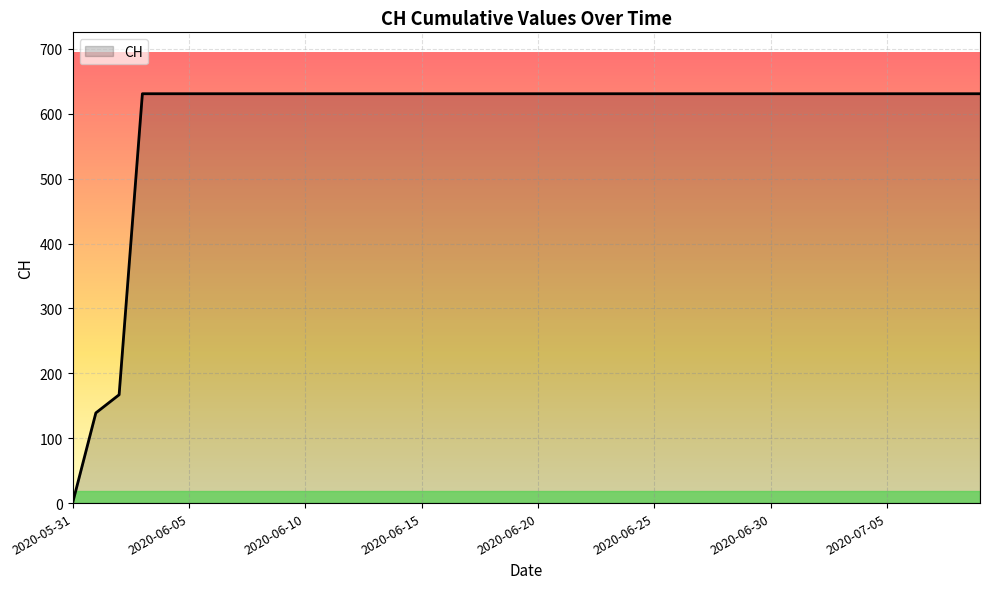

What is the maximum value shown in the chart?

631